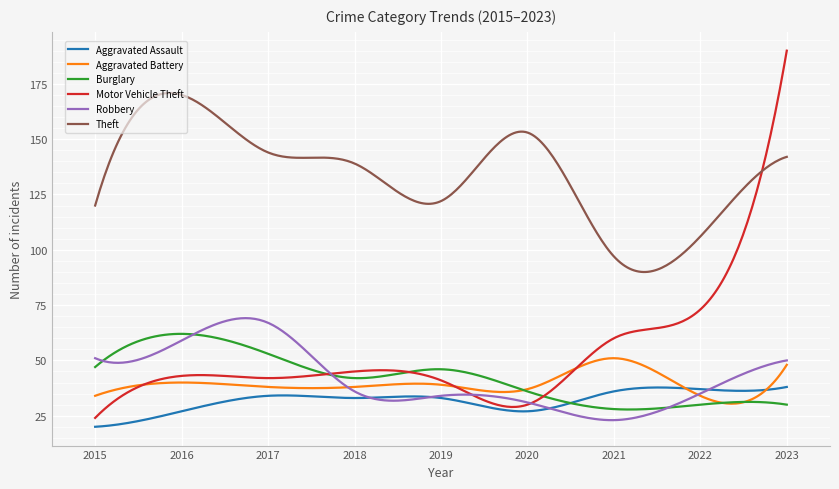

What is the smallest value displayed?

20.0